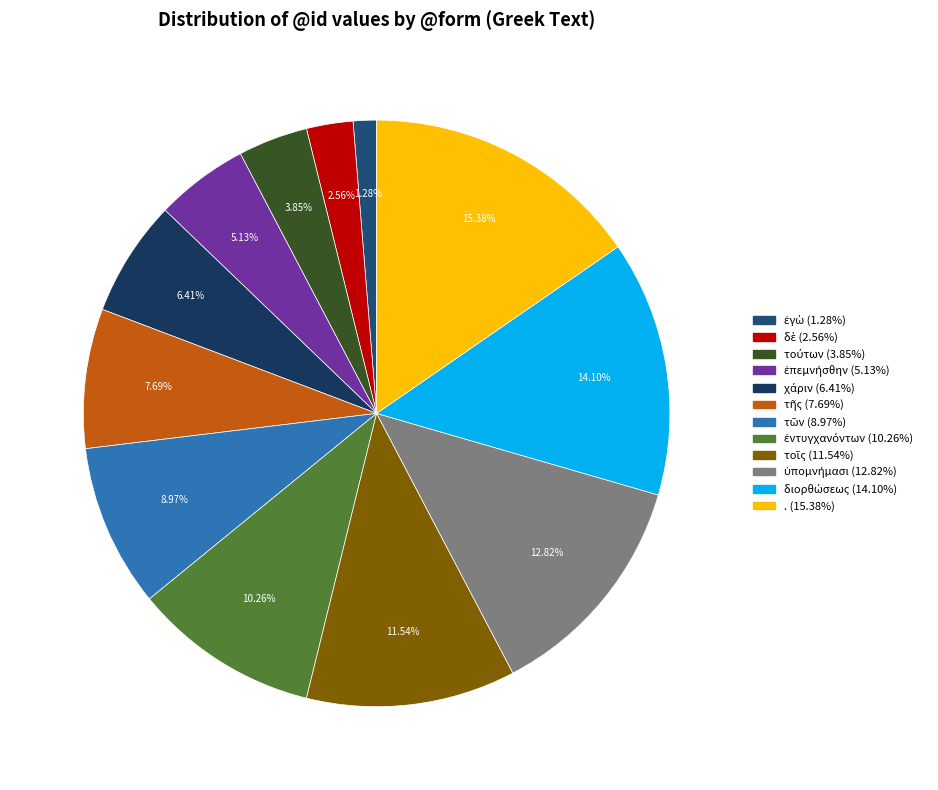

What percentage is the ἐγὼ slice, to the nearest percent?

1%